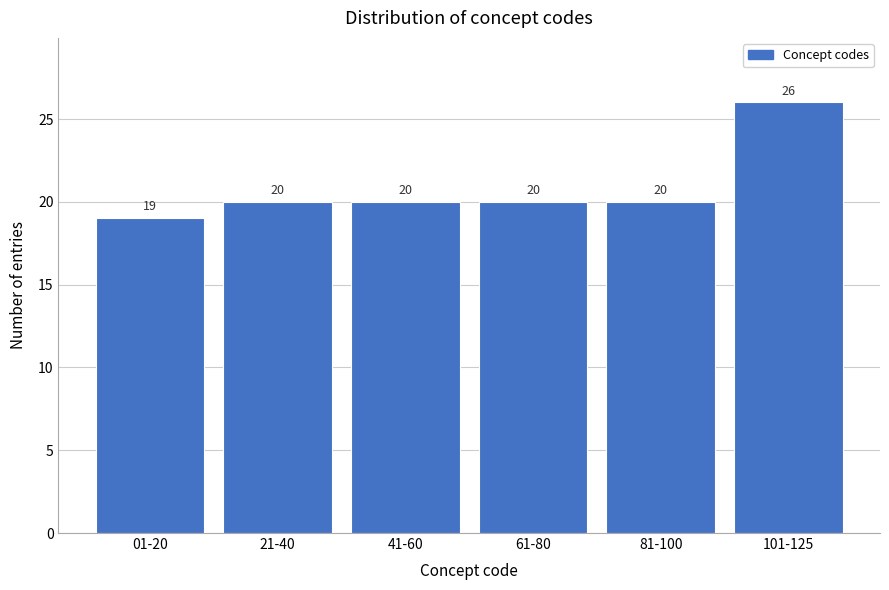

Reading left to right, list all the values displayed in this chart.

19	20	20	20	20	26